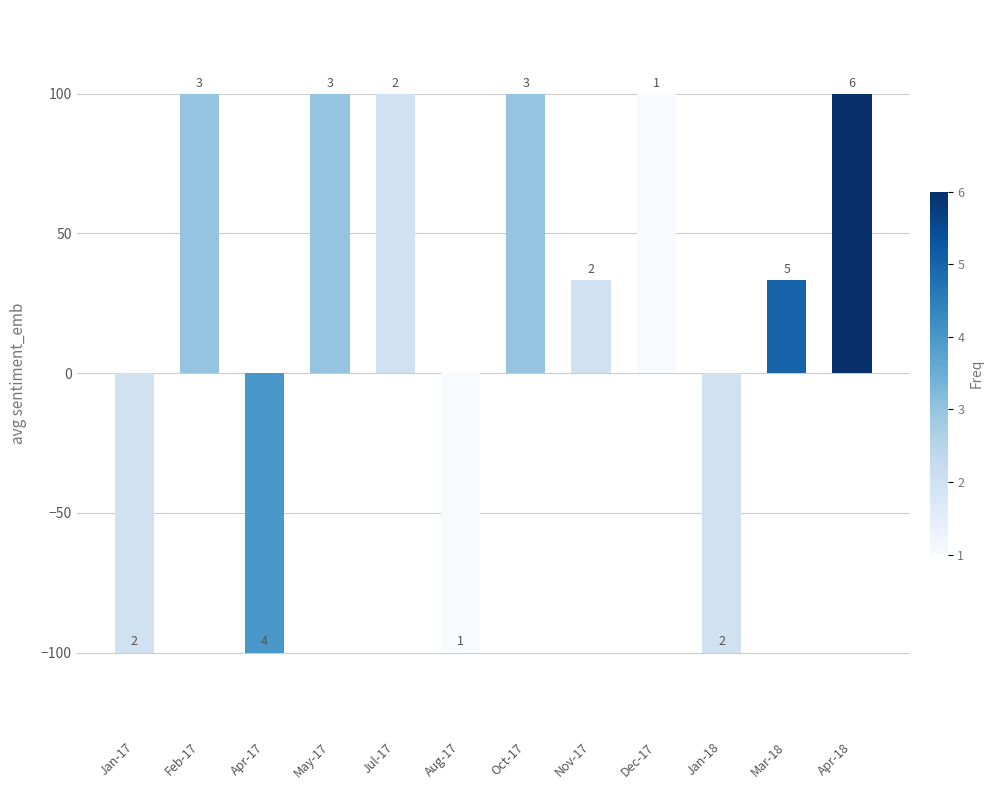

Where is the data nearest to the value 0?

Nov-17